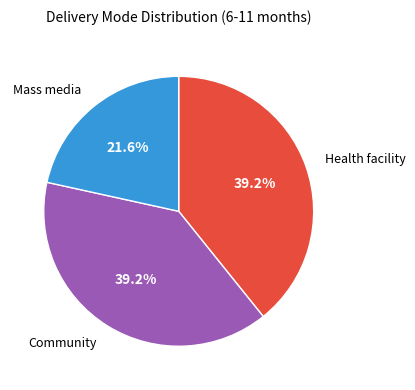

Is it true that Health facility is 39% of the pie?

True